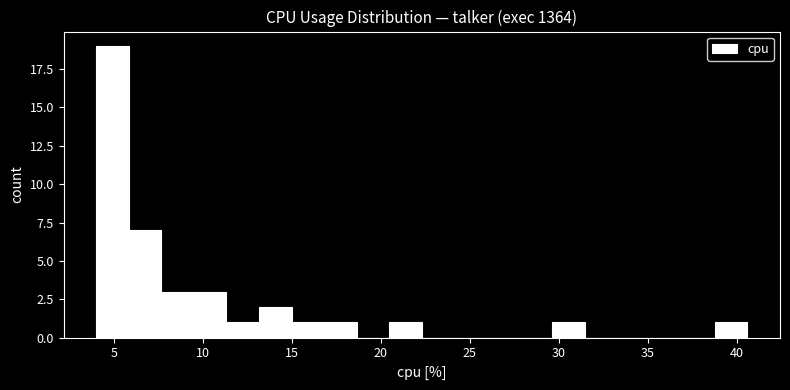

Read against the x-axis, roughly where is the centre of the tallest bar?

5.0